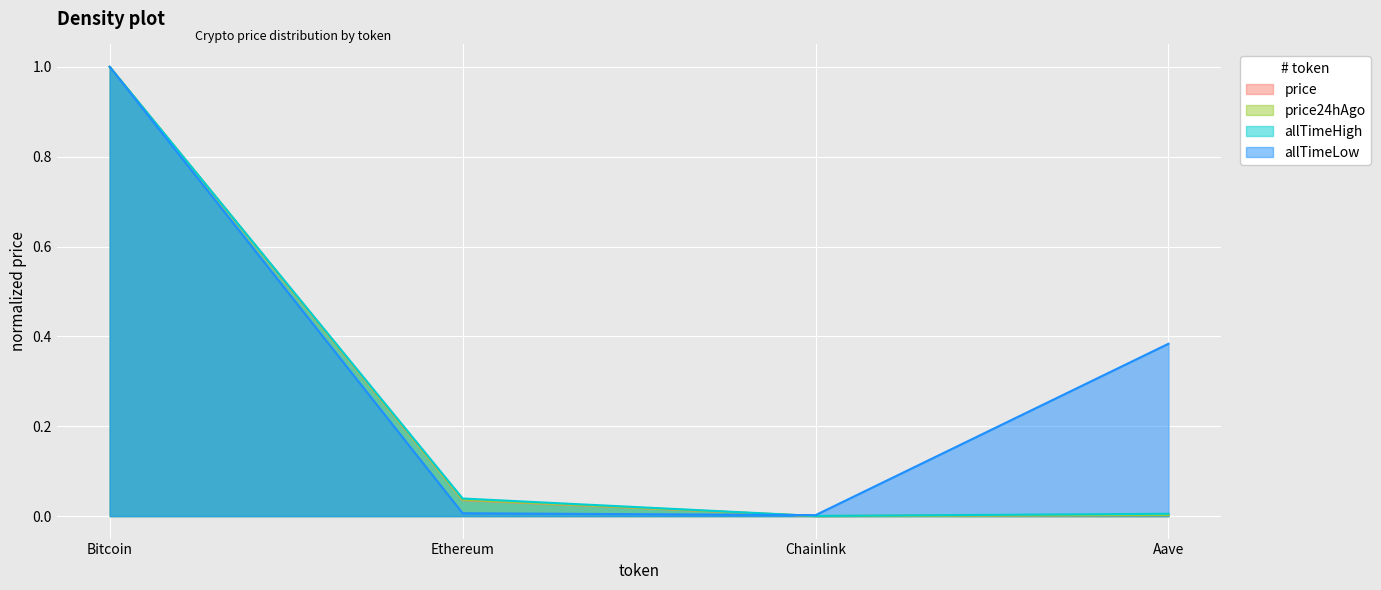

List the labels in order of allTimeLow value, smallest first.

Chainlink, Ethereum, Aave, Bitcoin